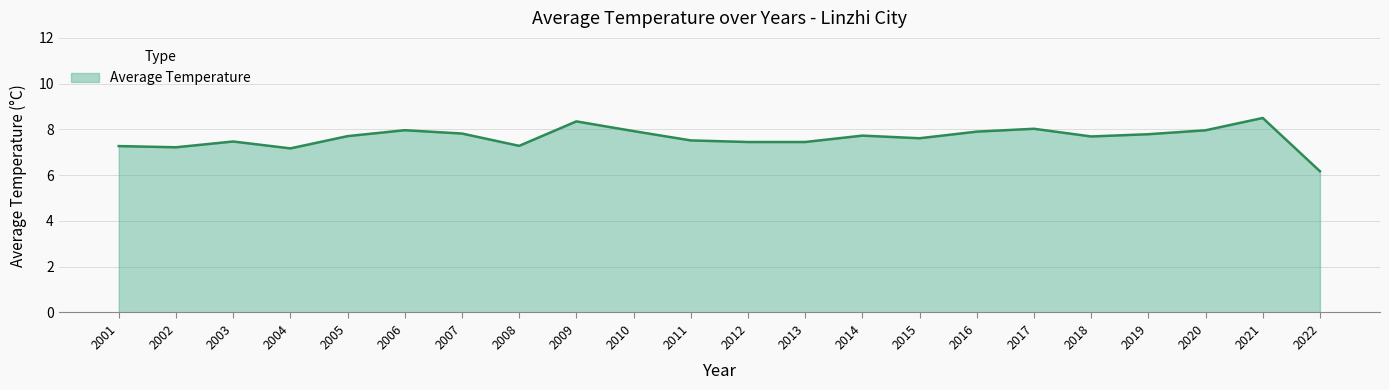

List the labels in order of value, smallest first.

2022, 2004, 2002, 2001, 2008, 2013, 2012, 2003, 2011, 2015, 2018, 2005, 2014, 2019, 2007, 2016, 2010, 2020, 2006, 2017, 2009, 2021